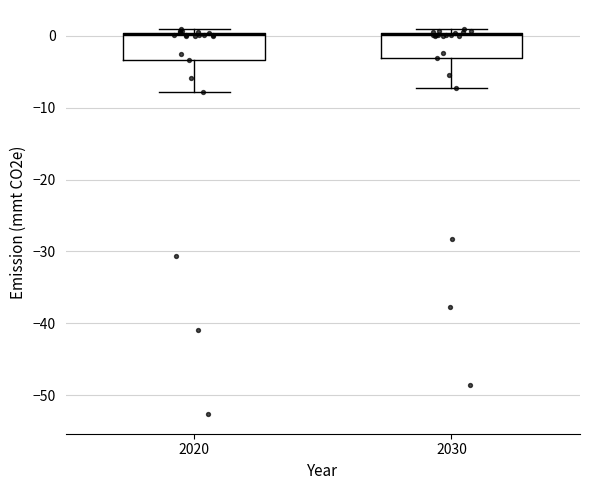

Where is the upper edge of the box at x = 2030 on the y-axis? The values are not printed on the chart, so give them approximately, as read against the axis.

0